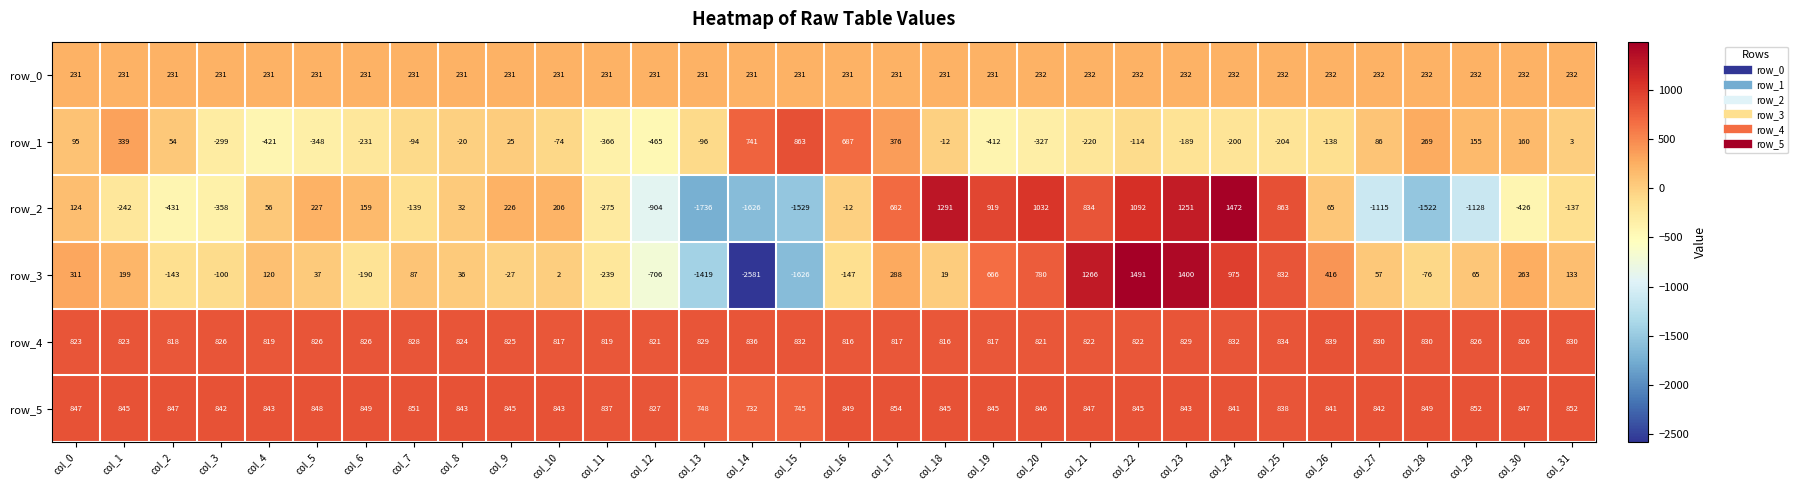

Rank the series at col_7 from highest to lowest value.

row_5, row_4, row_0, row_3, row_1, row_2